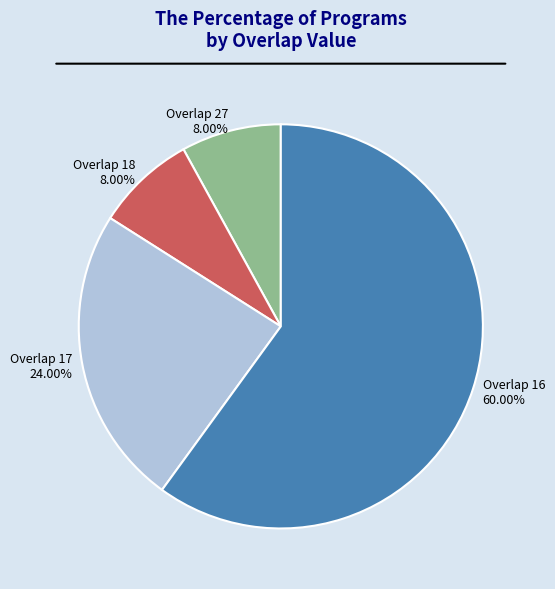

Which category has the biggest portion of the pie?

Overlap 16